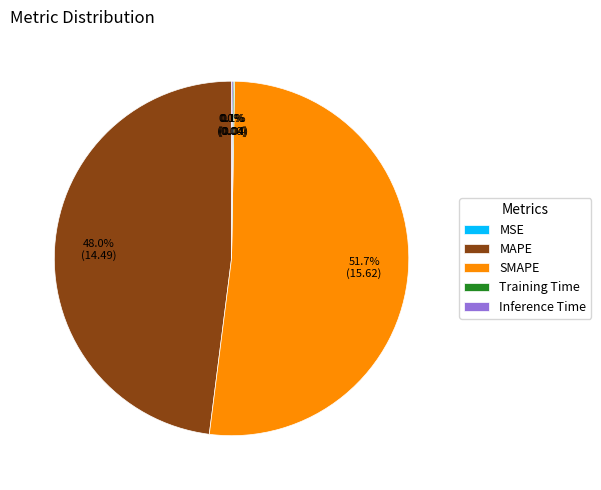

Does any single category account for the majority?

Yes